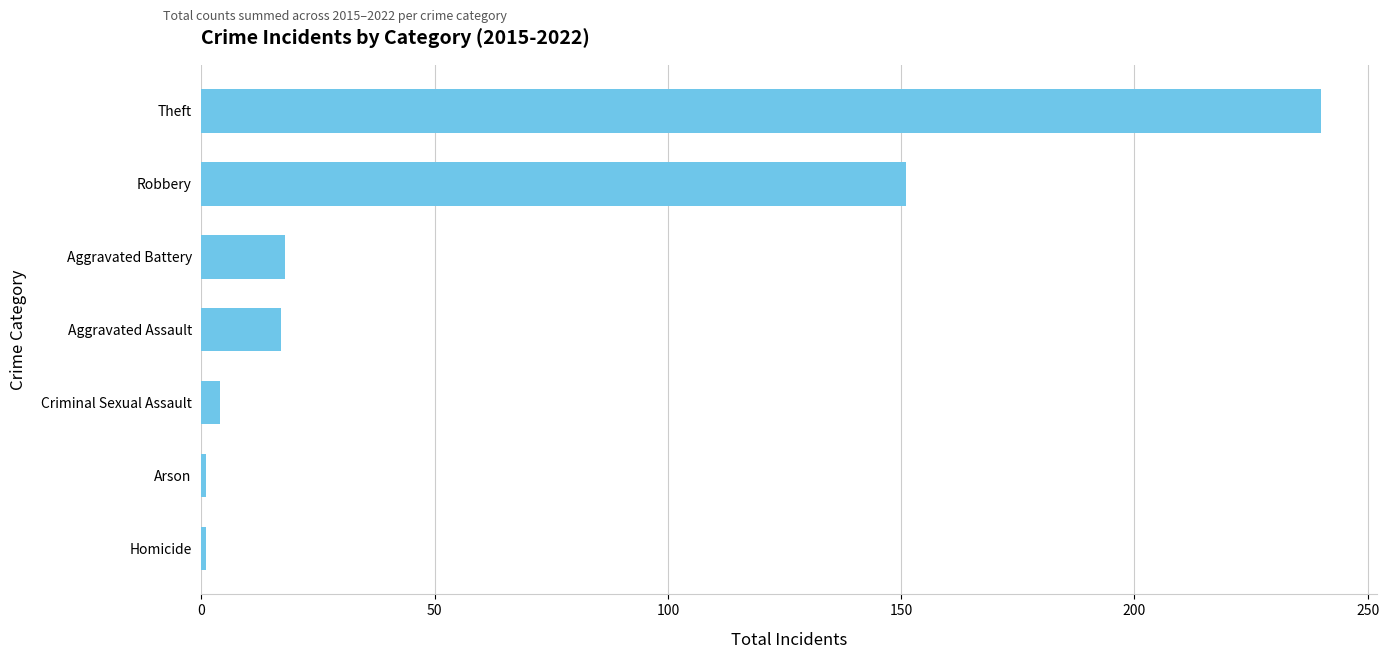

At which category does the chart reach its peak across all series?

Theft